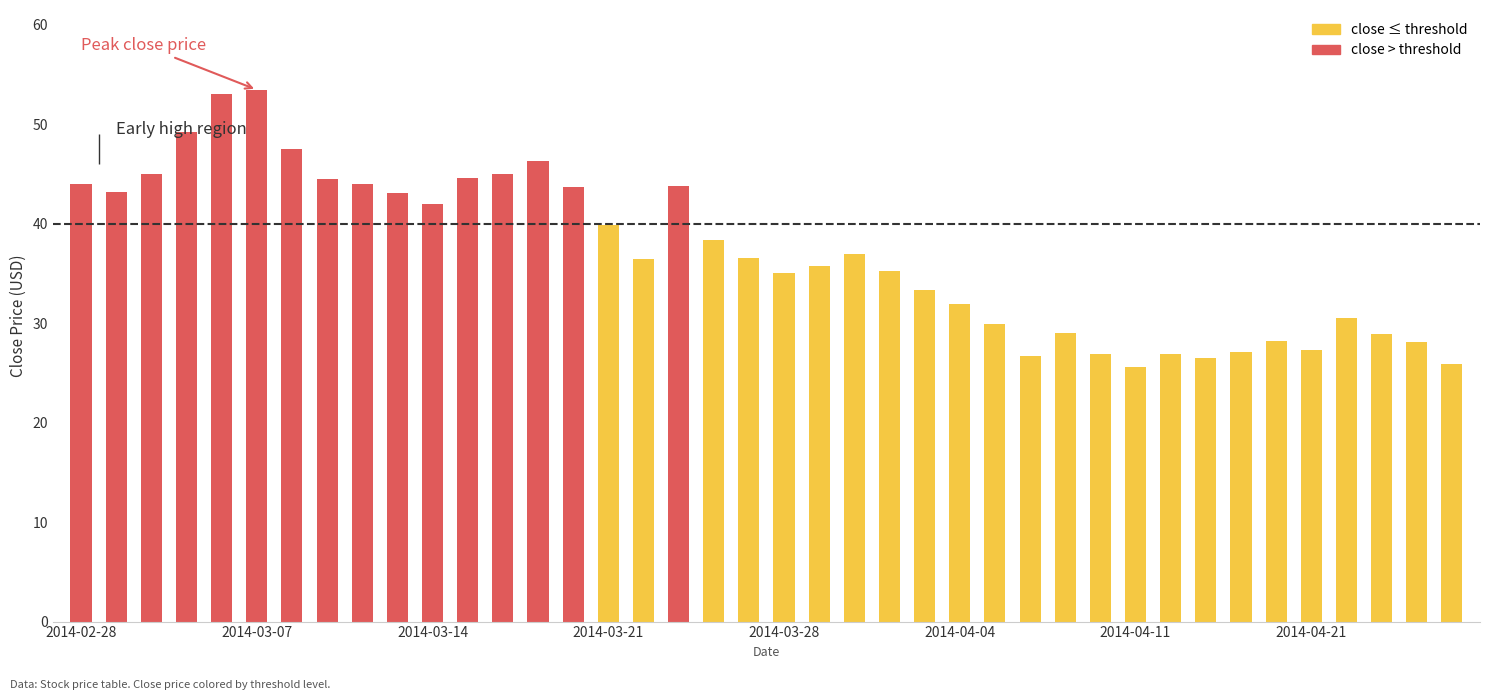

Does the chart contain stacked bars?

No